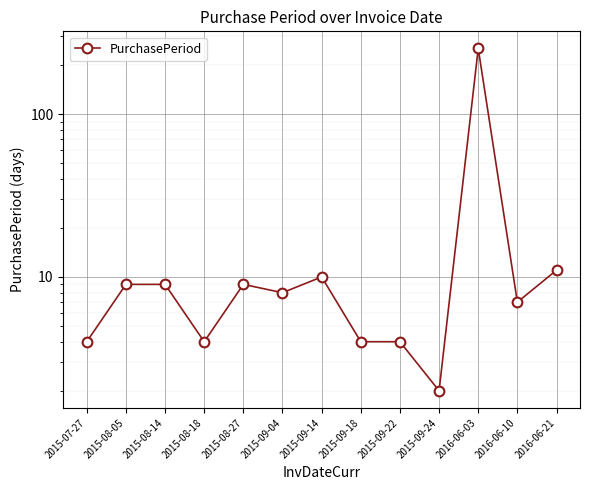

List the labels in order of value, largest first.

2016-06-03, 2016-06-21, 2015-09-14, 2015-08-05, 2015-08-14, 2015-08-27, 2015-09-04, 2016-06-10, 2015-07-27, 2015-08-18, 2015-09-18, 2015-09-22, 2015-09-24